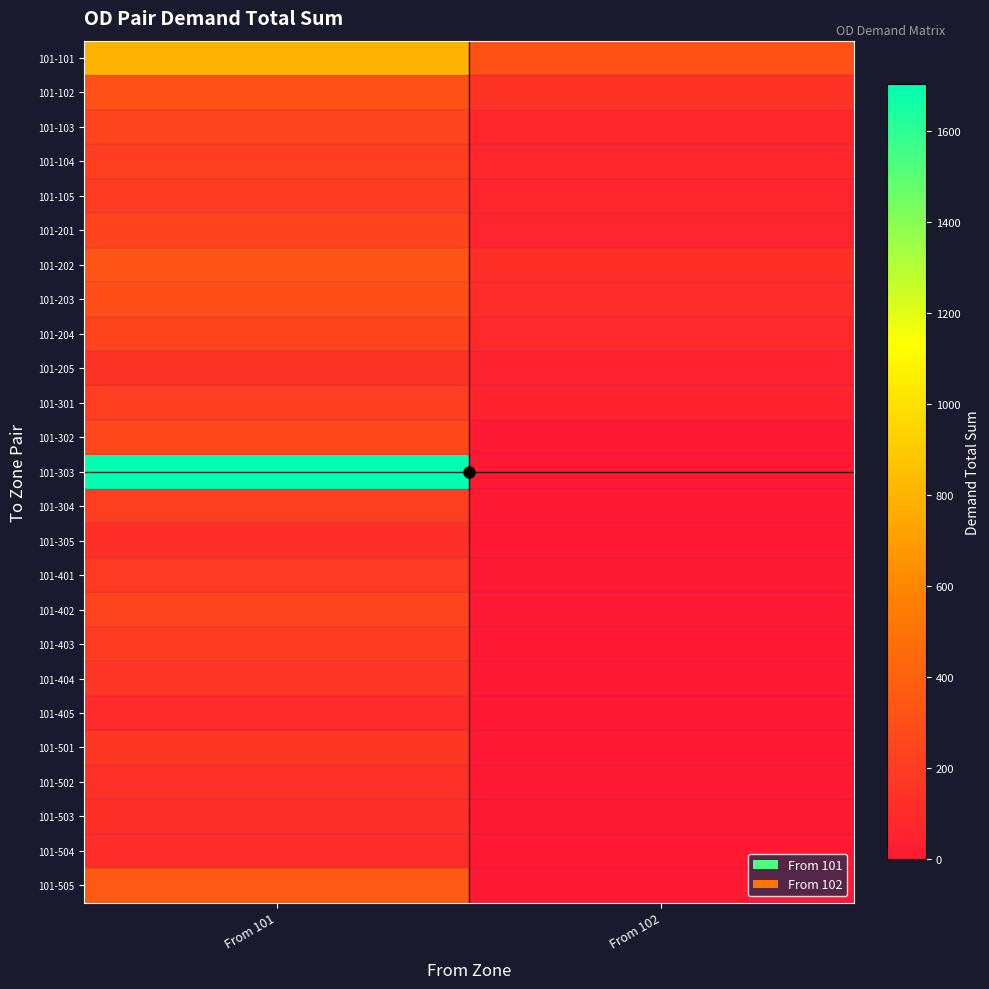

Which series has the widest spread of values?

101-303